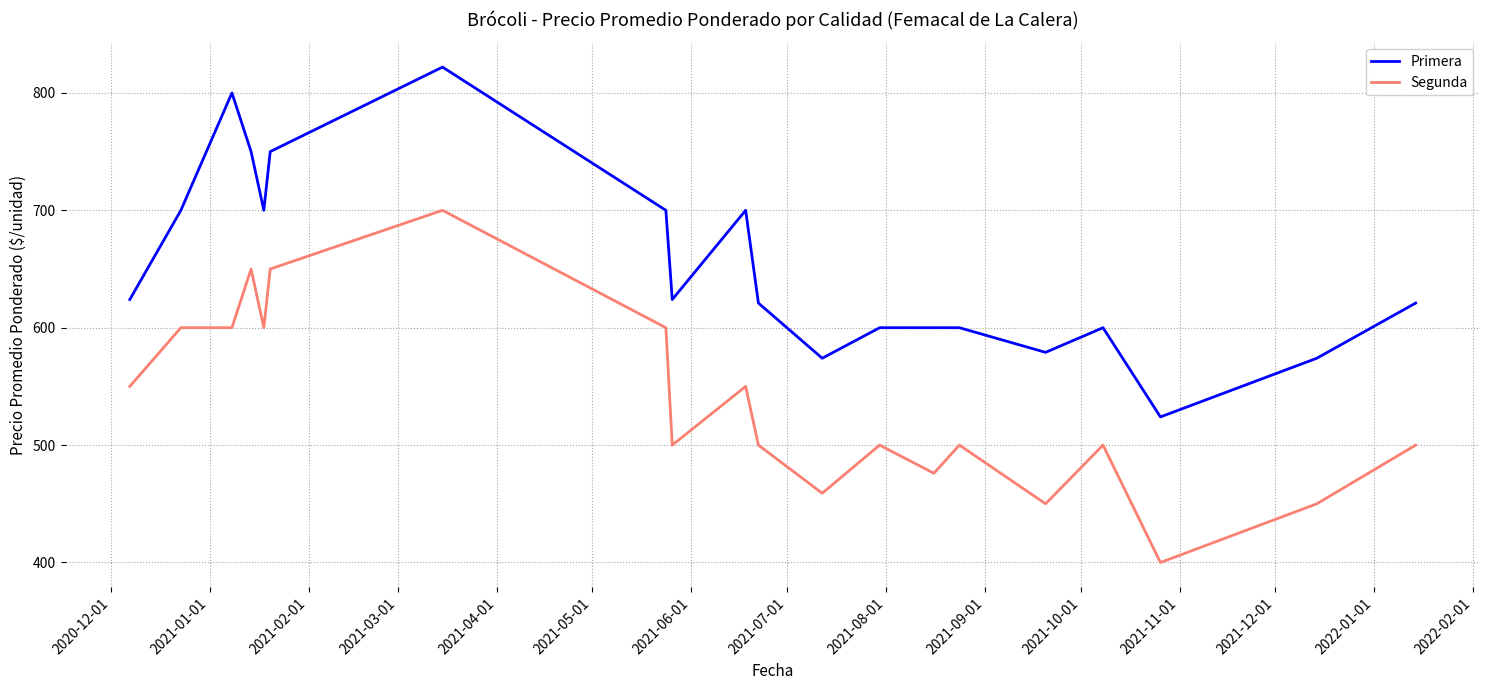

Is this an area chart (filled region under the line)?

No